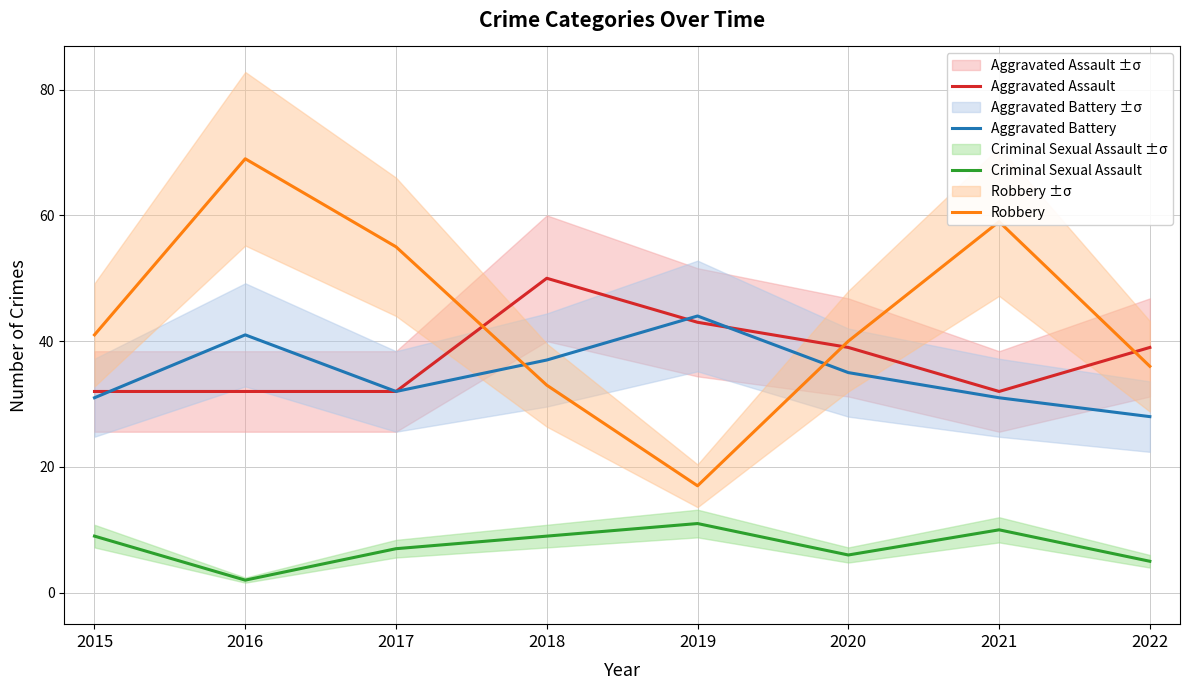

Is this an area chart (filled region under the line)?

No